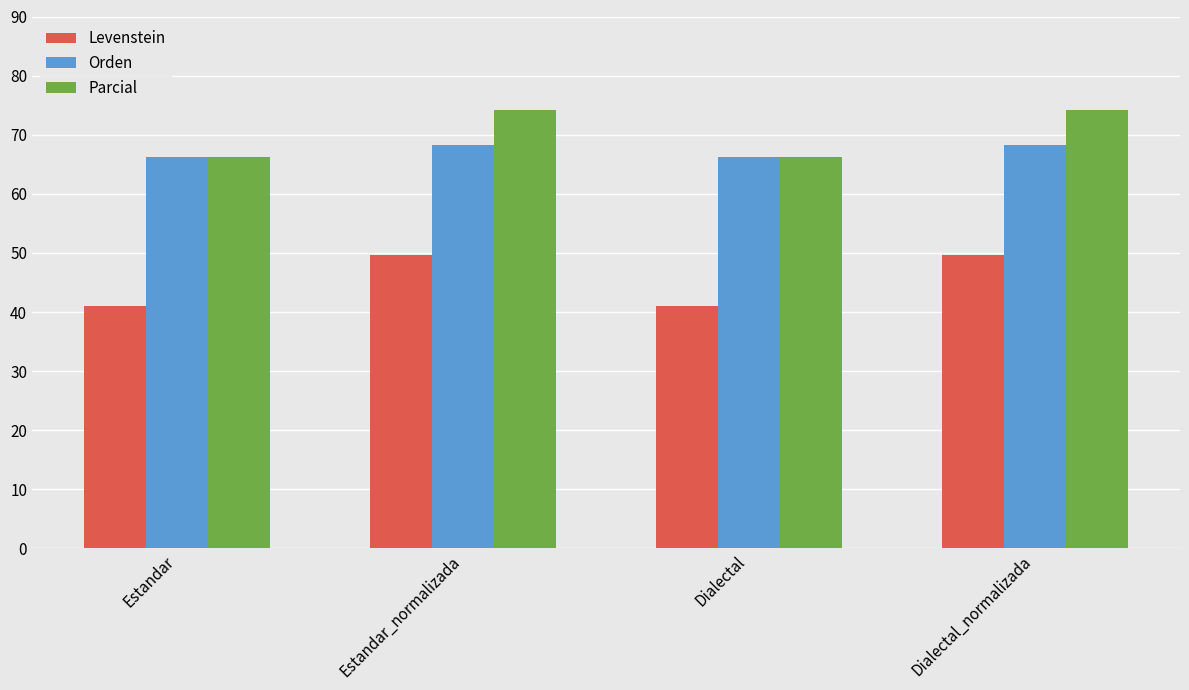

List the series in order of their peak value, highest first.

Parcial, Orden, Levenstein